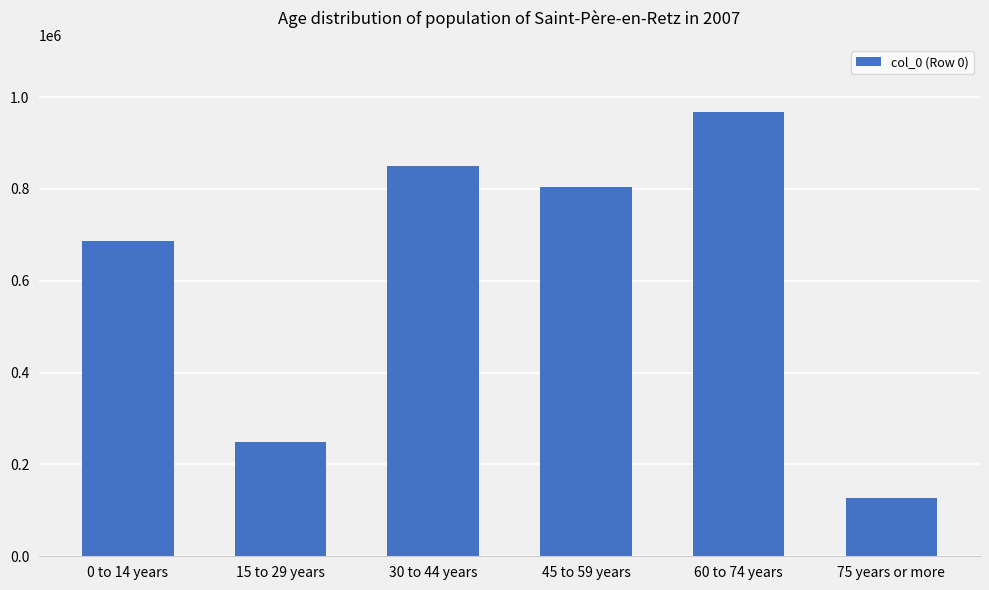

What is the difference between the maximum and second lowest values?

718708